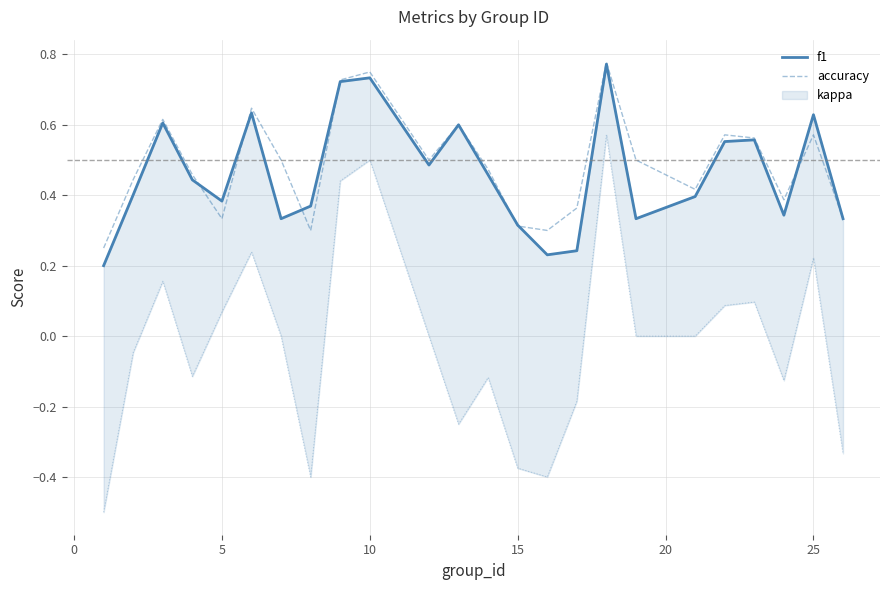

How many times do f1 and accuracy cross each other?

7